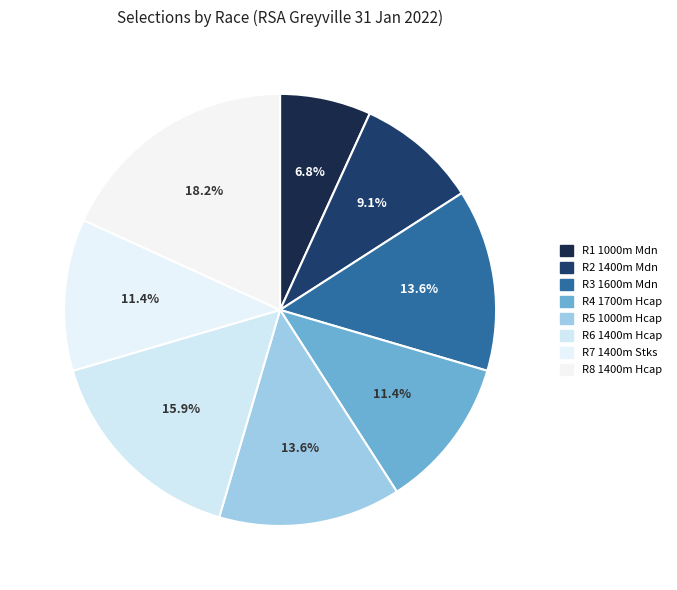

Is it true that R8 1400m Hcap is 26% of the pie?

False